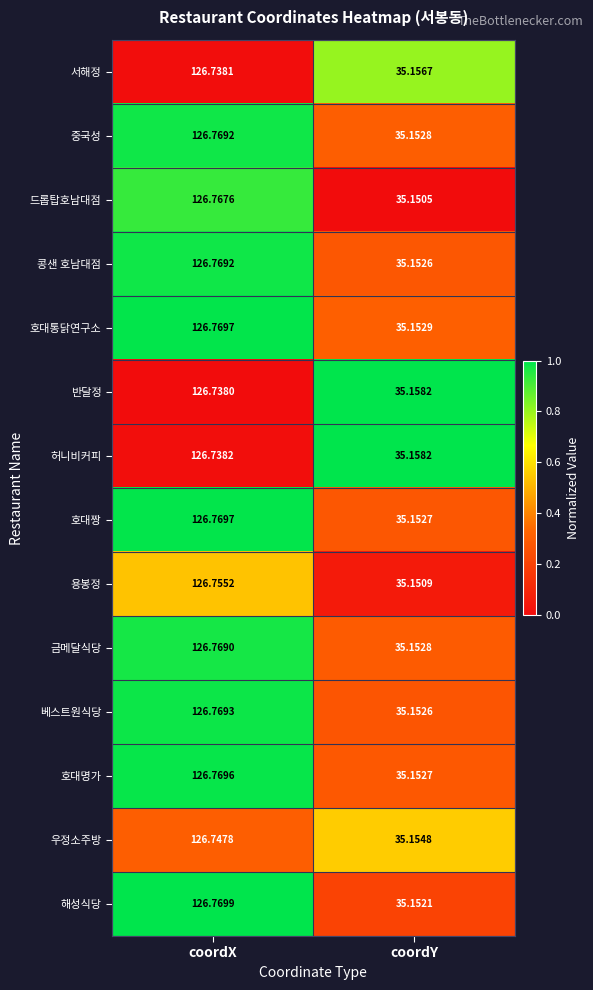

Which series has the largest total across all categories?

호대통닭연구소